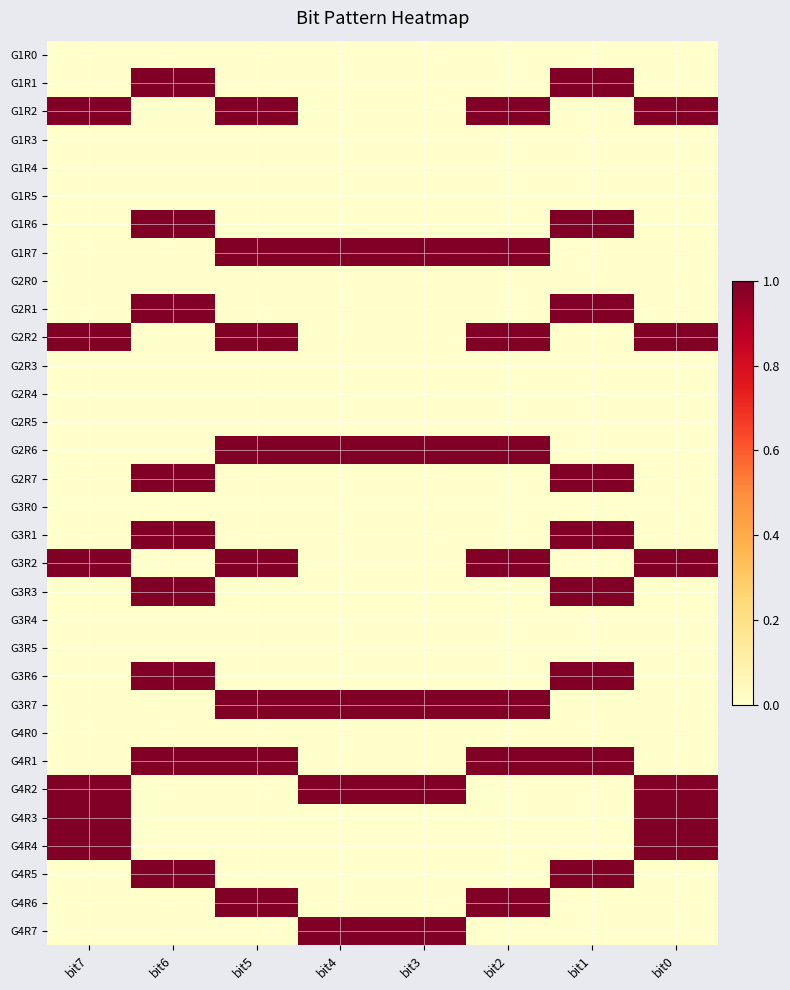

How many distinct data groups are displayed?

32